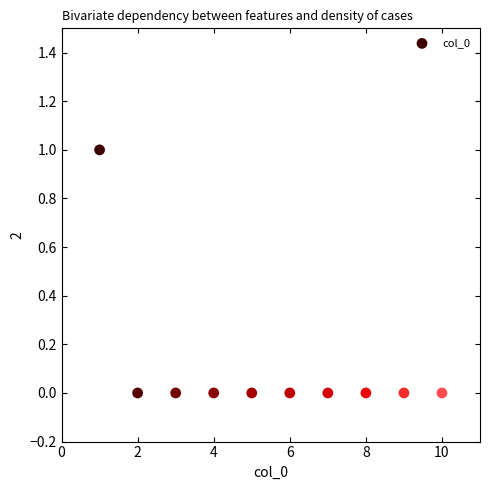

What is the average X value?

6